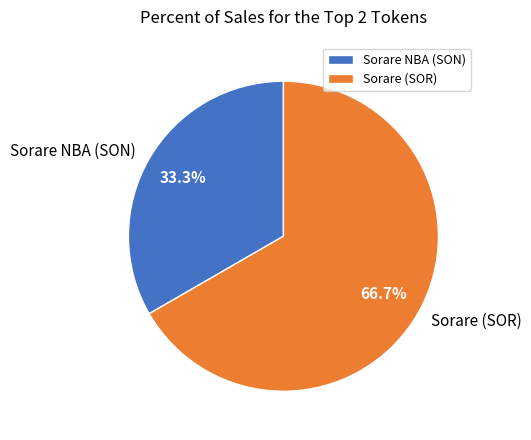

The Sorare NBA (SON) slice represents 21% of the pie. True or false?

False